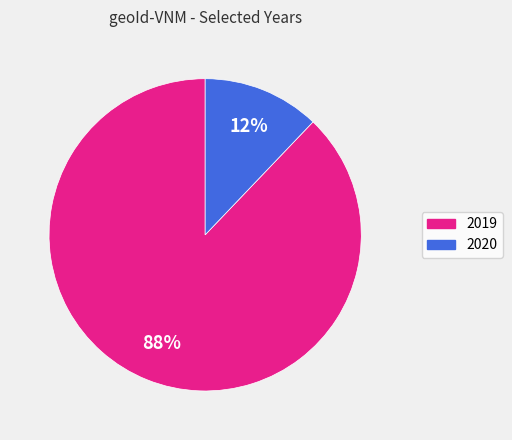

Combined, do 2020 and 2019 account for over 50%?

Yes